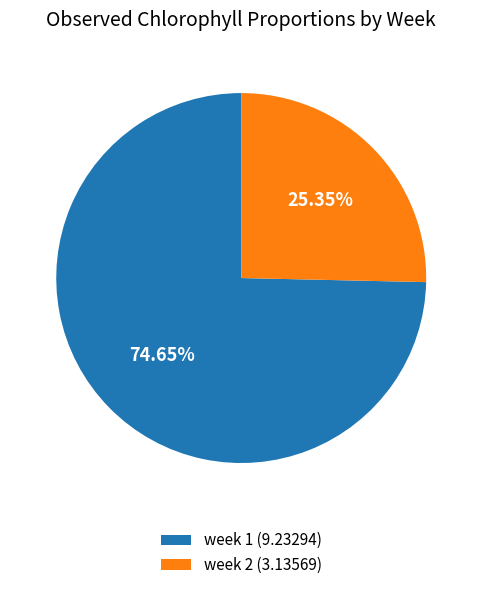

How many segments does this pie chart have?

2